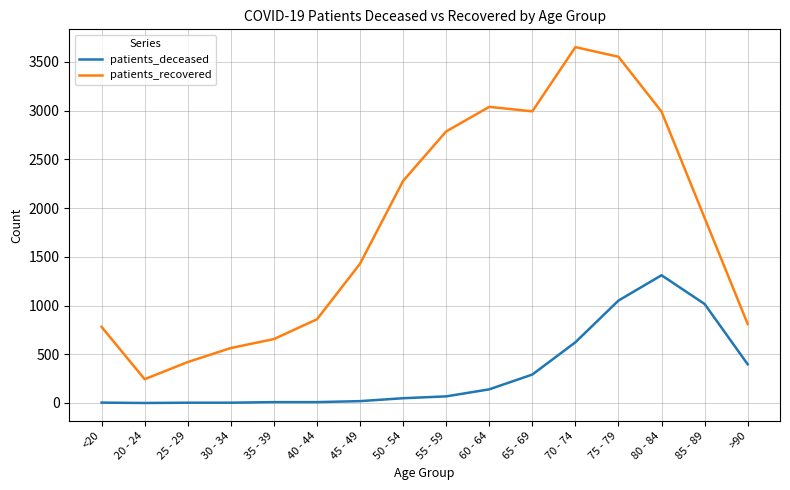

At 40 - 44, list the series in order from largest to smallest.

patients_recovered, patients_deceased